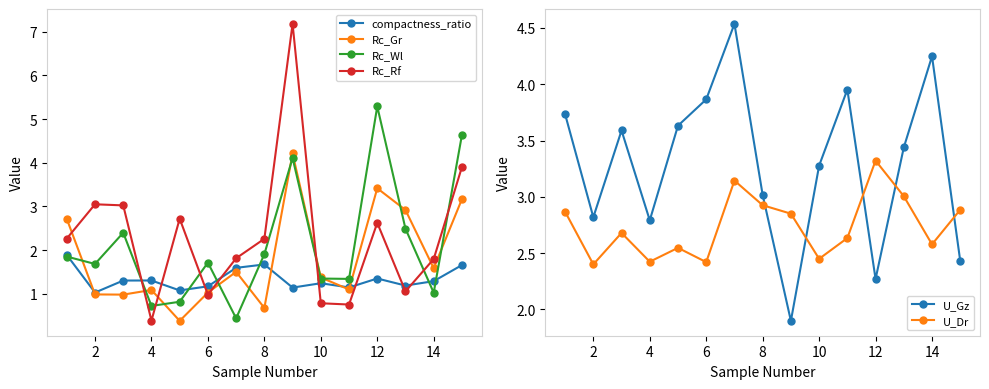

What is the lowest value of the Rc_Rf series?

0.4